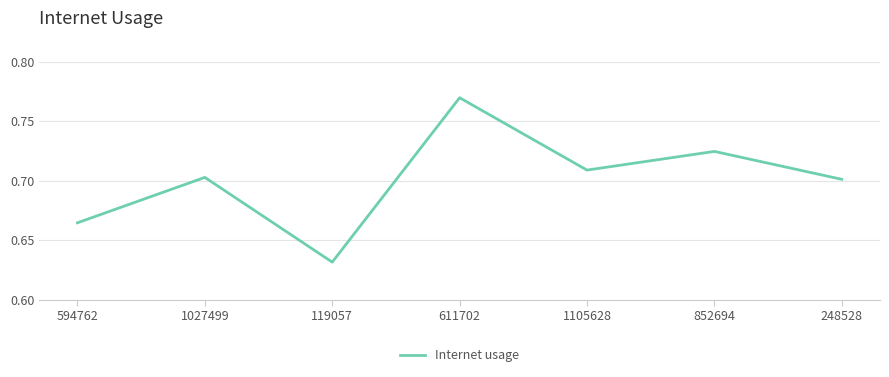

What is the difference between the maximum and minimum values?

0.1